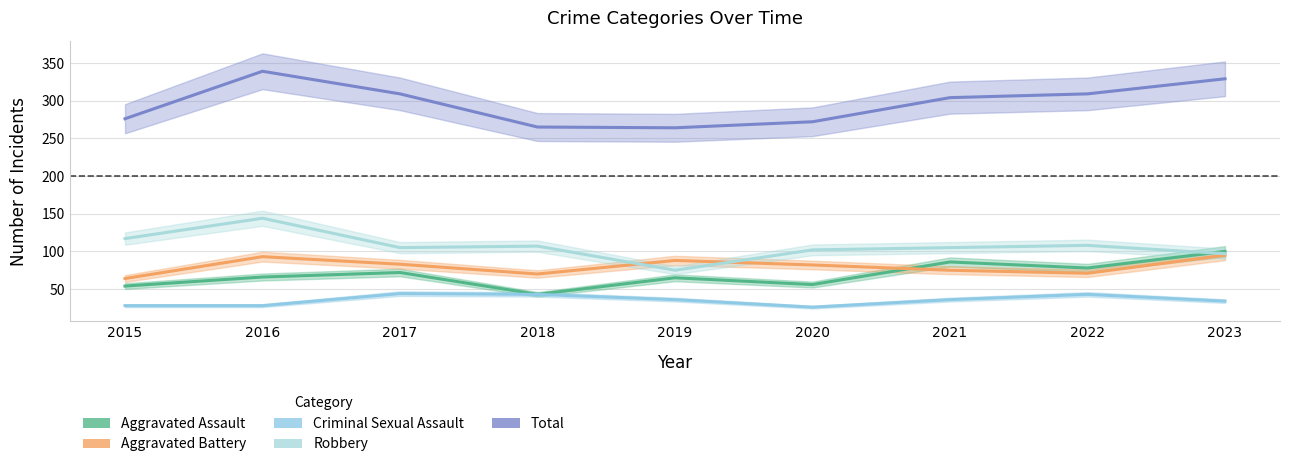

List the labels in order of Aggravated Battery value, smallest first.

2015, 2018, 2022, 2021, 2020, 2017, 2019, 2016, 2023